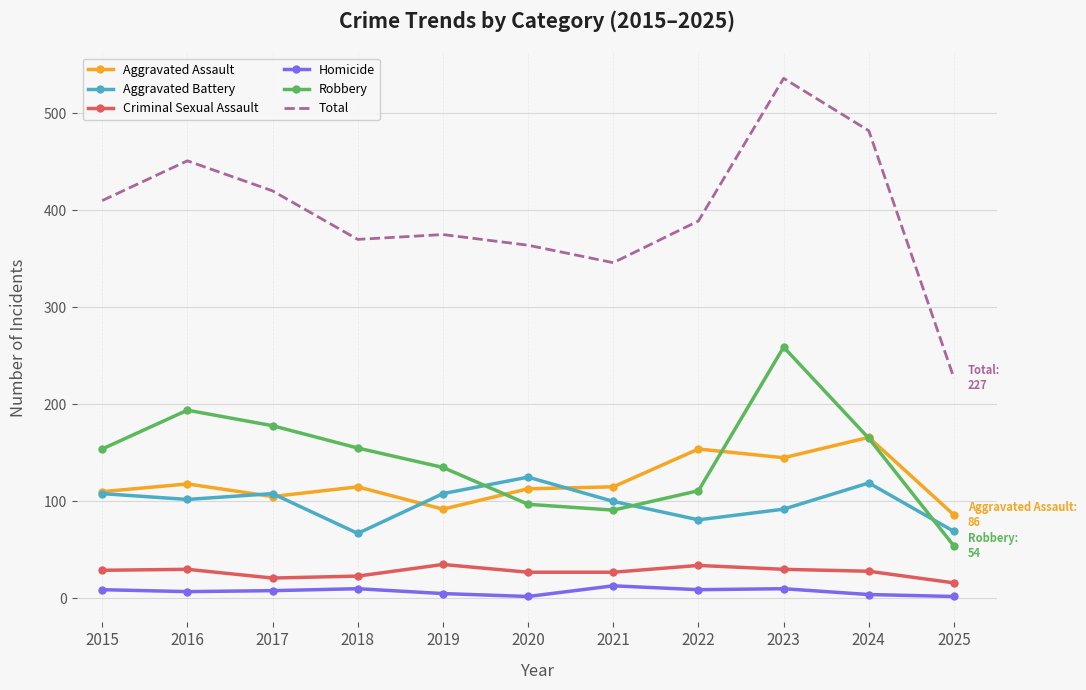

True or false: Aggravated Assault has more than 1 points higher than both neighbors.

True